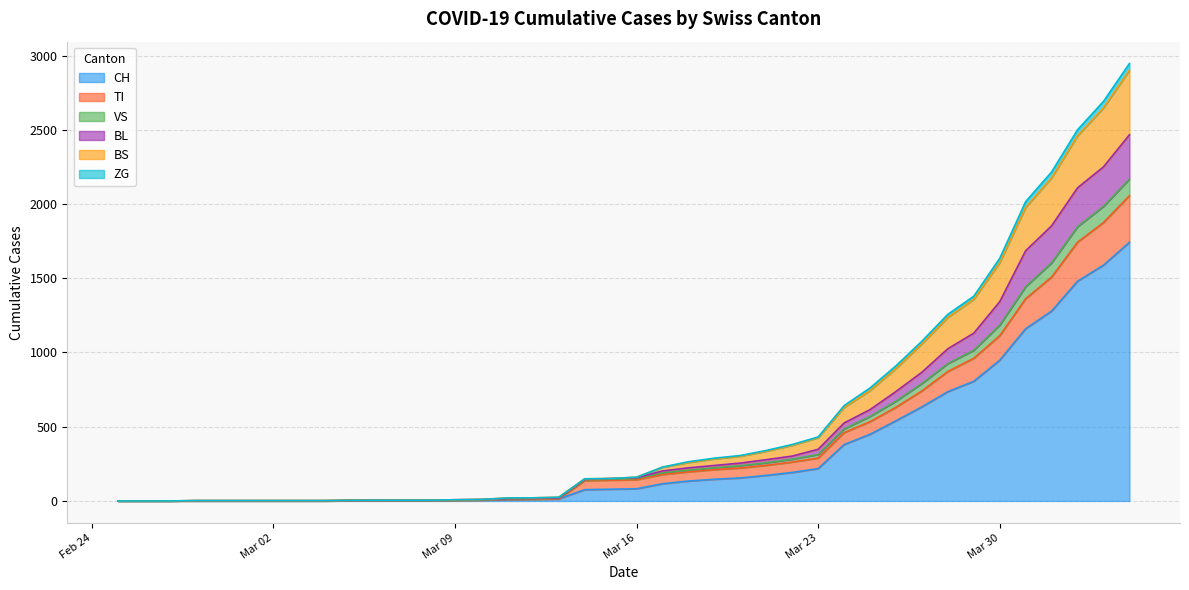

What are all the series names shown in the legend?

CH, TI, VS, BL, BS, ZG